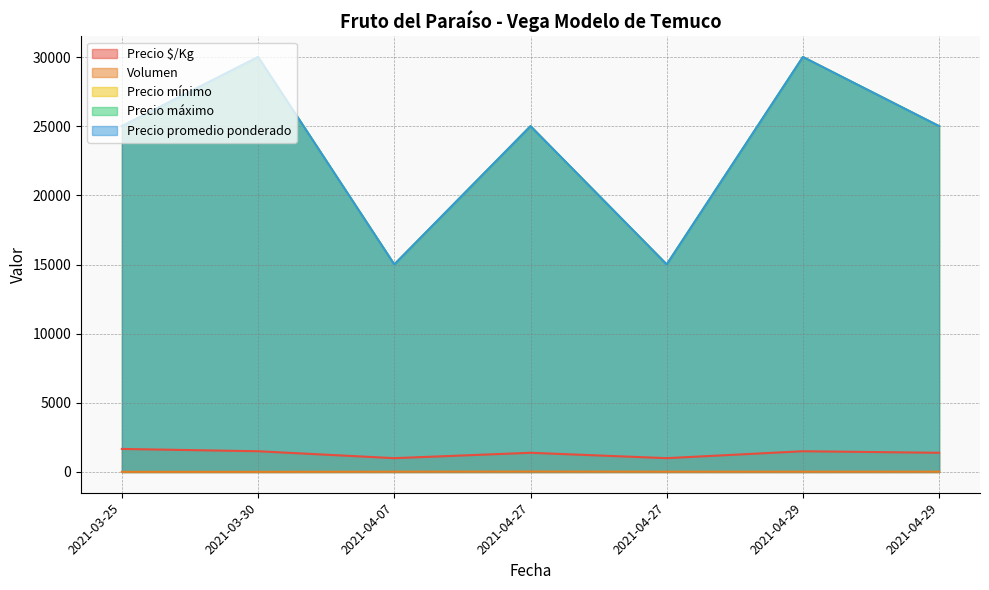

At how many categories does at least one series exceed 17673?

5